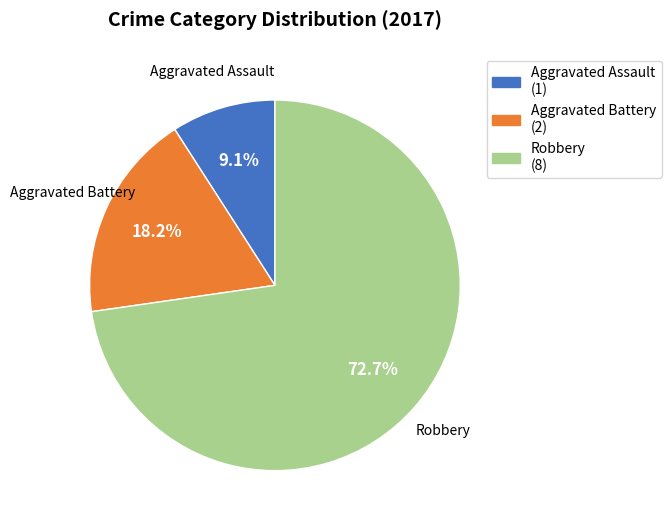

To the nearest percent, what is the difference between the largest and smallest slice percentages?

64%